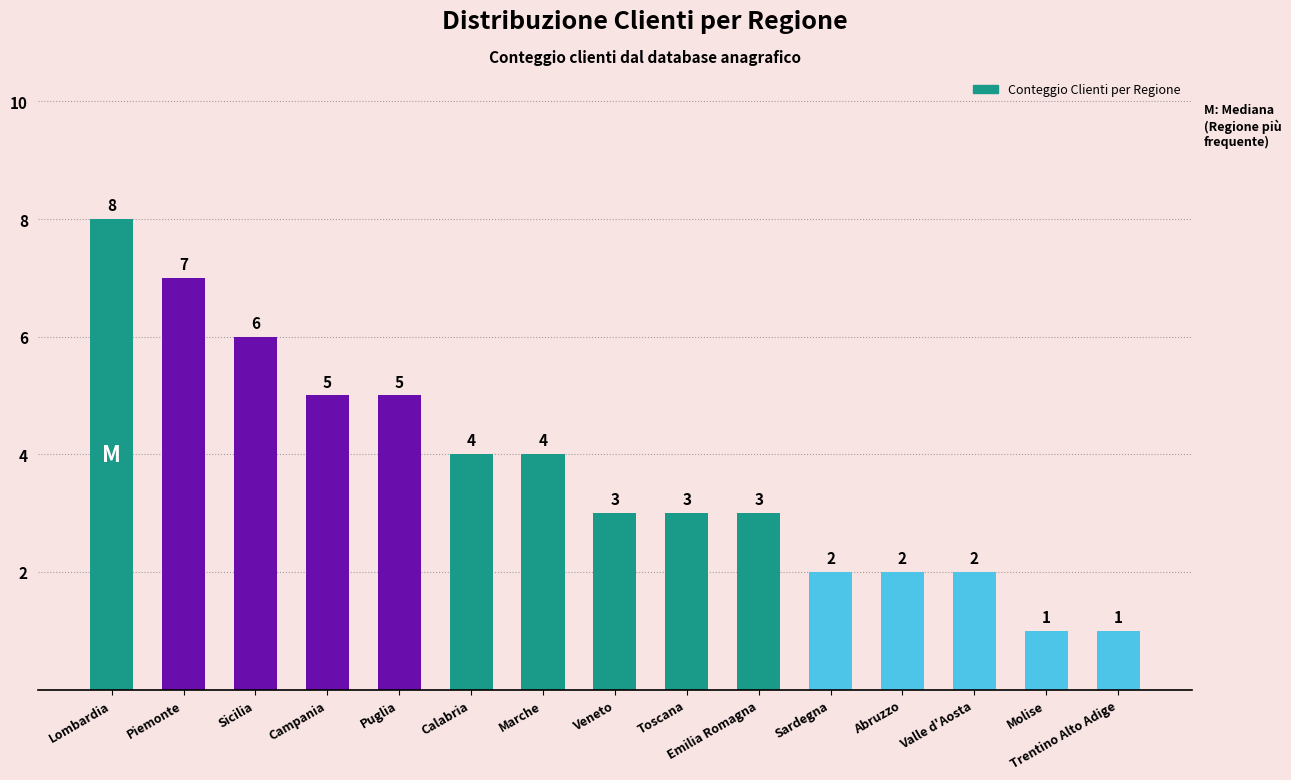

Reading right to left, transcribe all the data shown in this chart.

Trentino Alto Adige=1	Molise=1	Valle d'Aosta=2	Abruzzo=2	Sardegna=2	Emilia Romagna=3	Toscana=3	Veneto=3	Marche=4	Calabria=4	Puglia=5	Campania=5	Sicilia=6	Piemonte=7	Lombardia=8